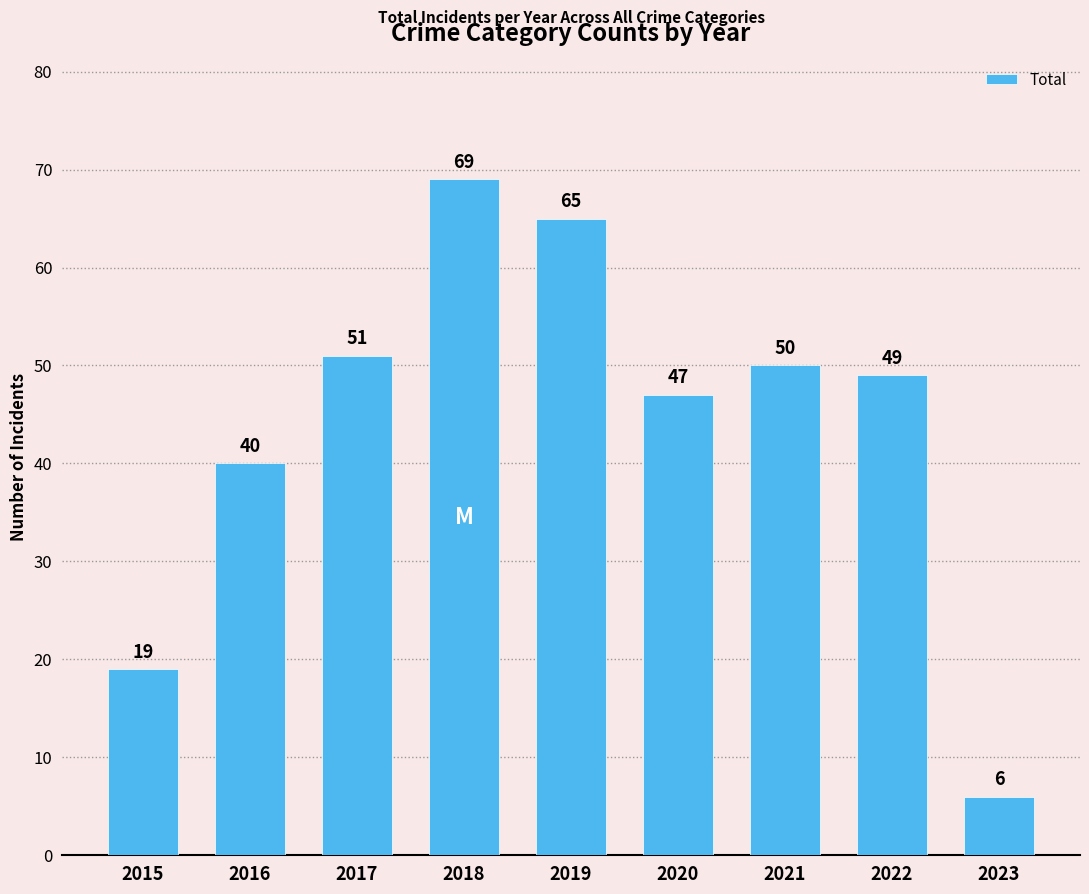

Reading right to left, extract all data points from this chart.

6	49	50	47	65	69	51	40	19